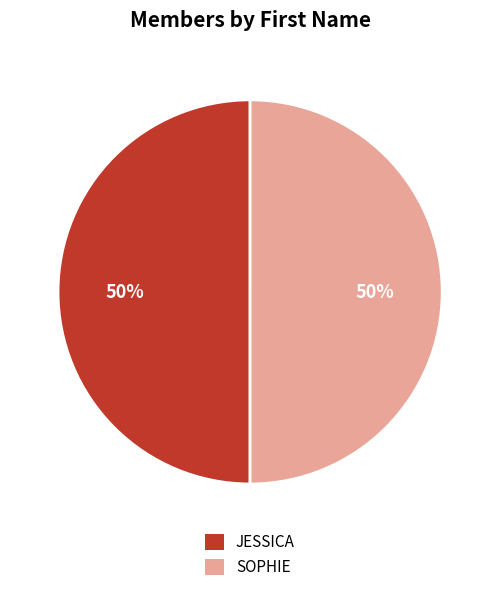

Combined, do SOPHIE and JESSICA account for over 50%?

Yes